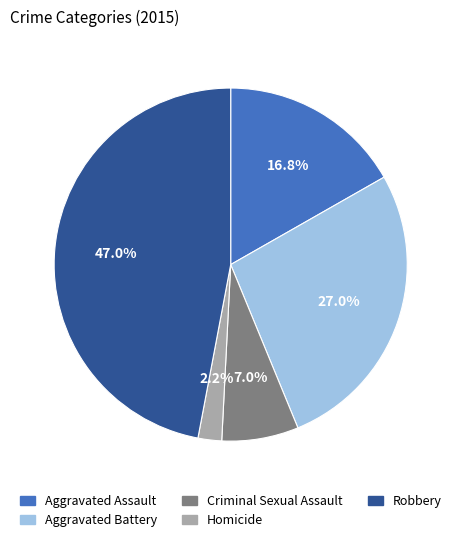

To the nearest percent, what is the difference between the largest and smallest slice percentages?

45%